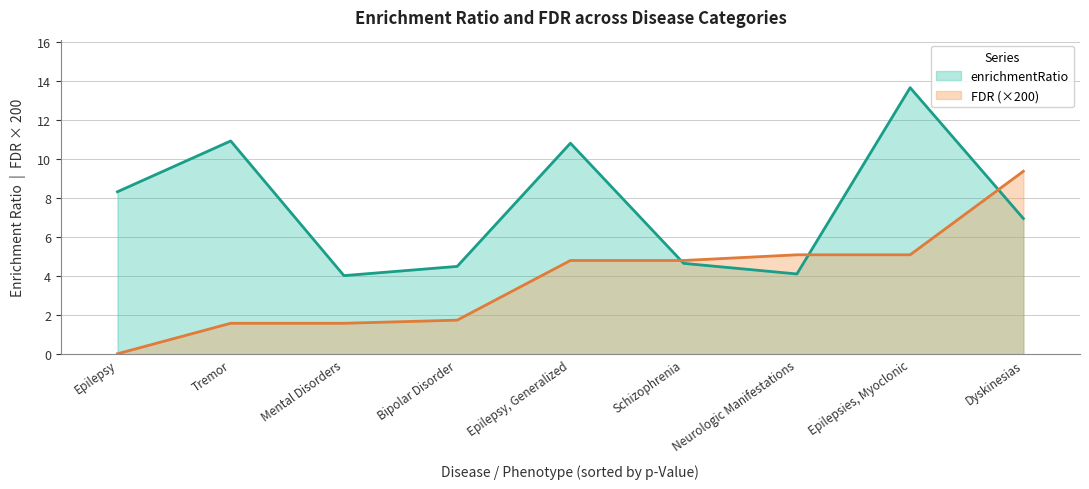

Which has a higher value, Epilepsy or Epilepsy, Generalized?

Epilepsy, Generalized